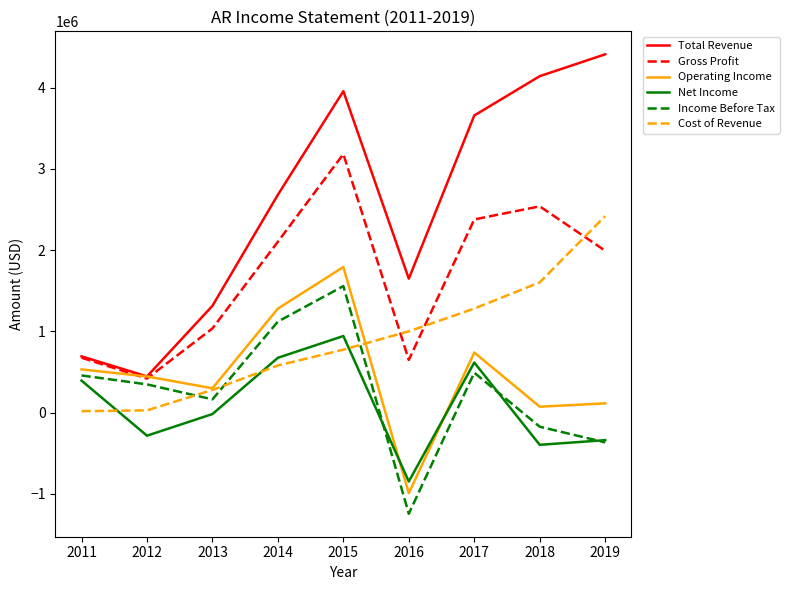

List the series in order of their peak value, lowest first.

Net Income, Income Before Tax, Operating Income, Cost of Revenue, Gross Profit, Total Revenue